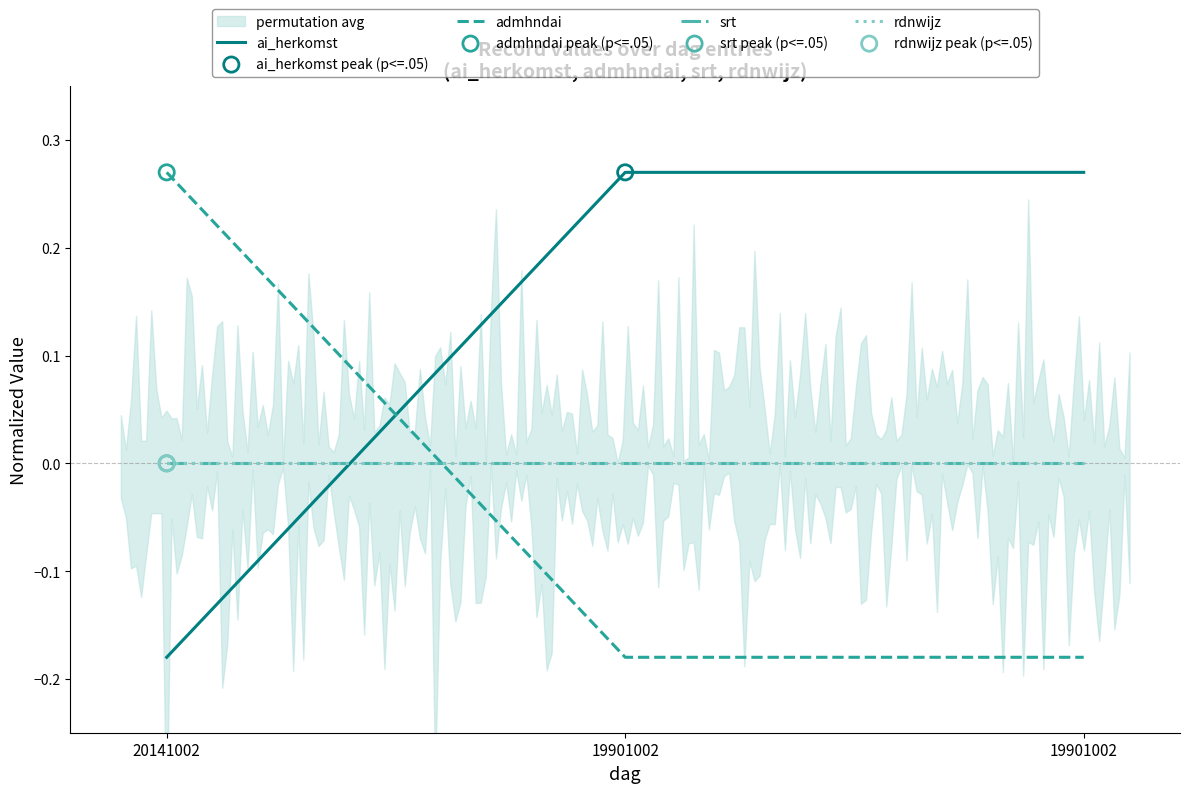

At which category is the sum across all series the highest?

20141002